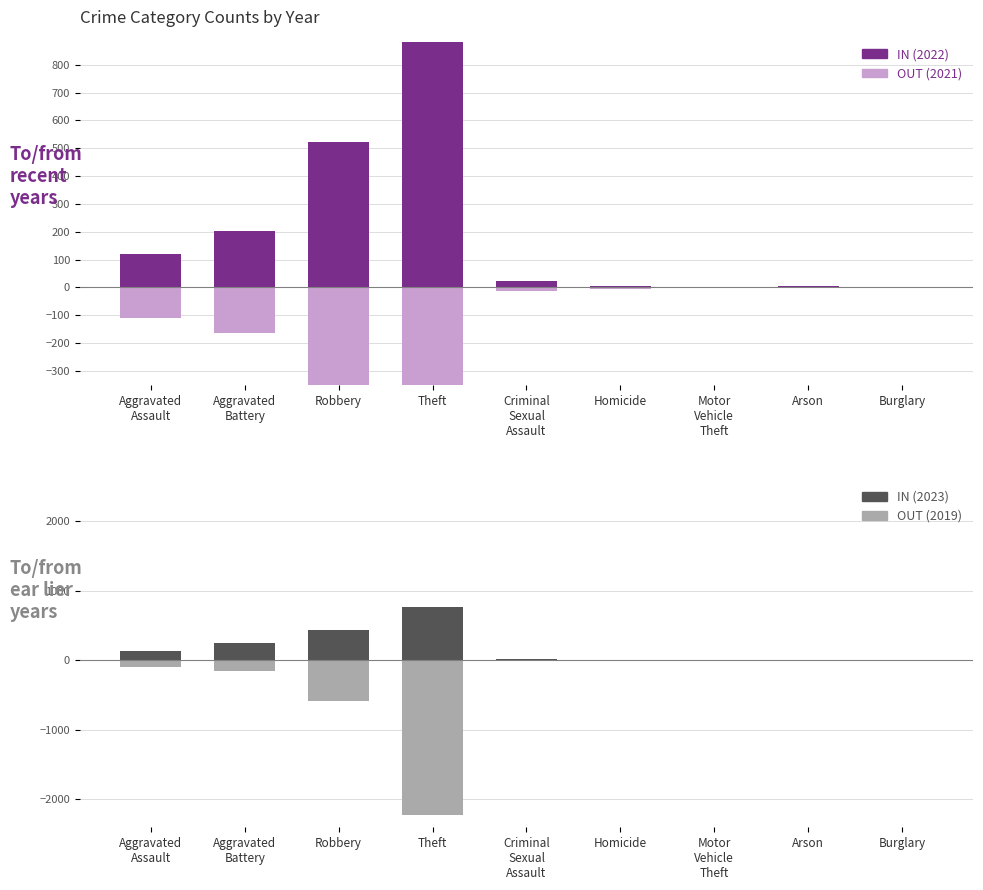

How many values in IN are above zero?

8